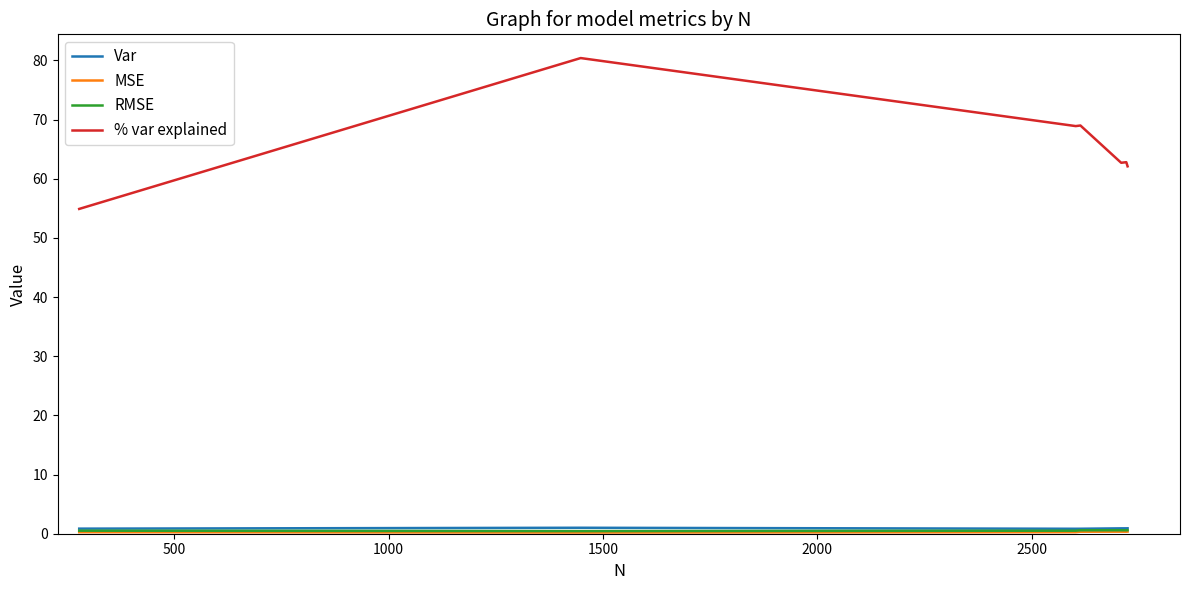

Which series has the largest total across all categories?

% var explained